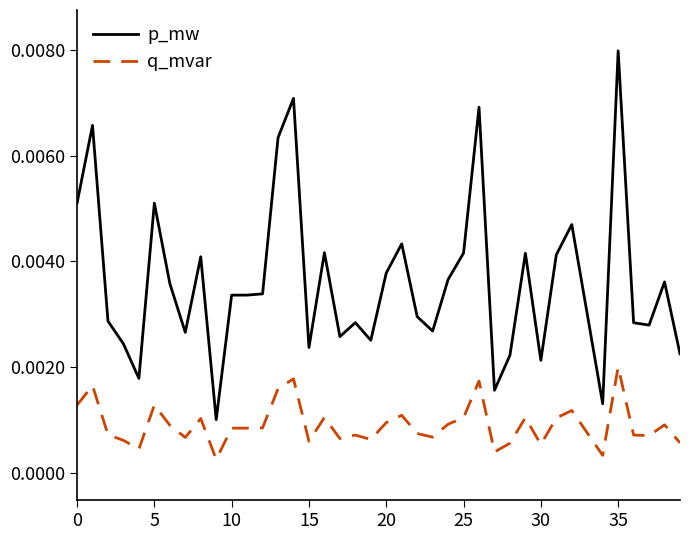

How many series are shown in this chart?

2